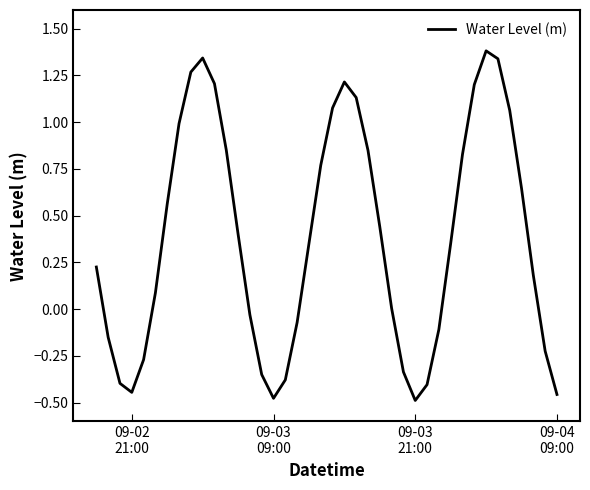

What is the difference between the maximum and minimum values?

1.9